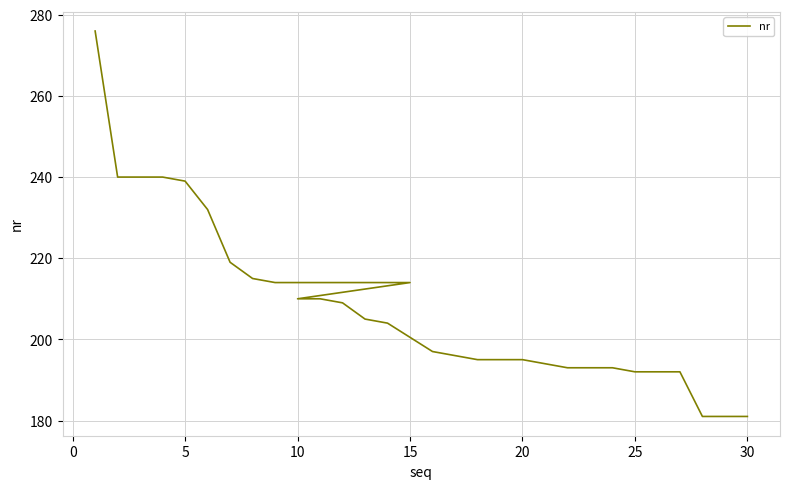

What is the average value?

208